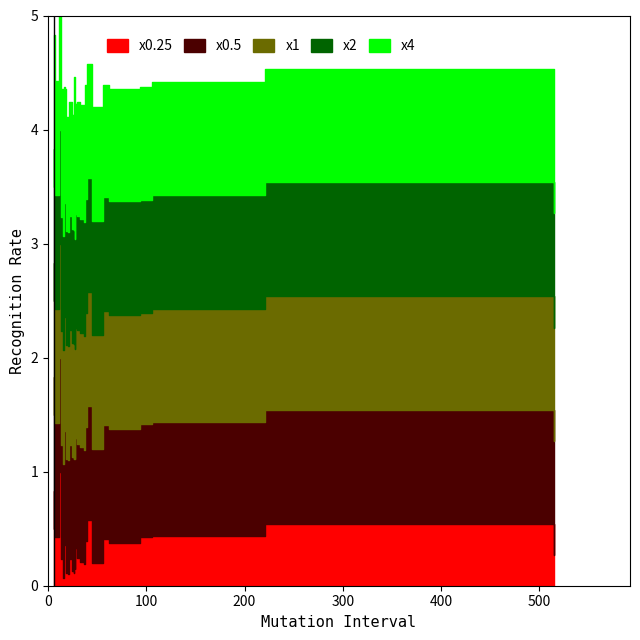

True or false: x4 and x0.5 intersect in this chart.

False